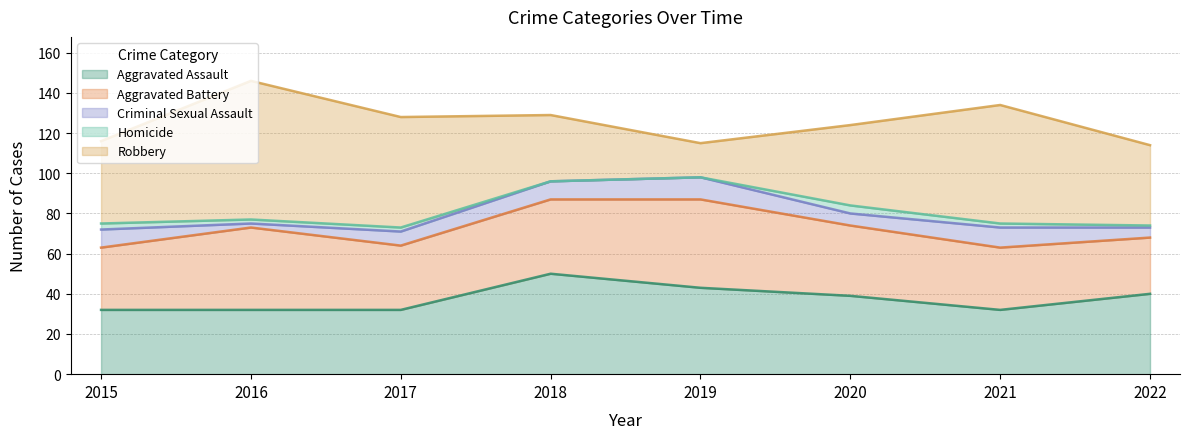

Where is the first local maximum for Aggravated Assault?

2018